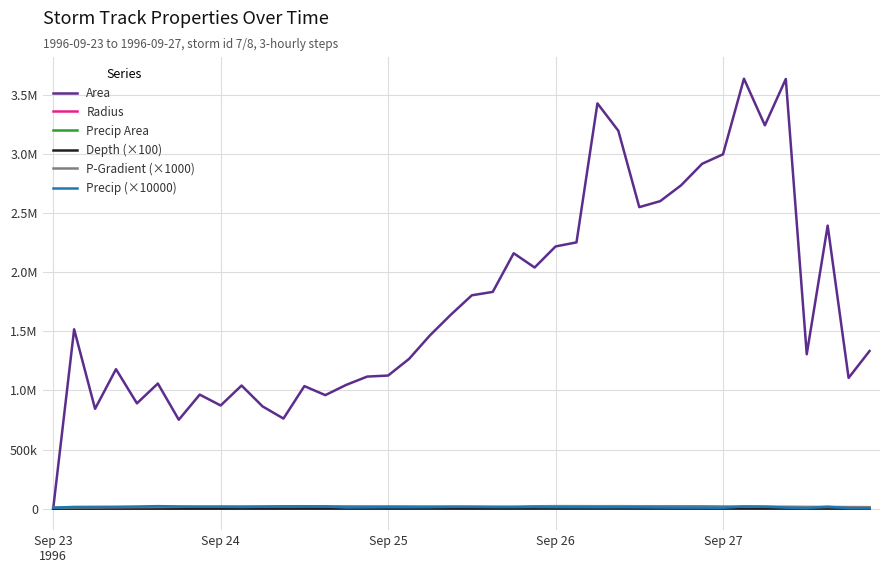

Does the chart have visible grid lines?

Yes